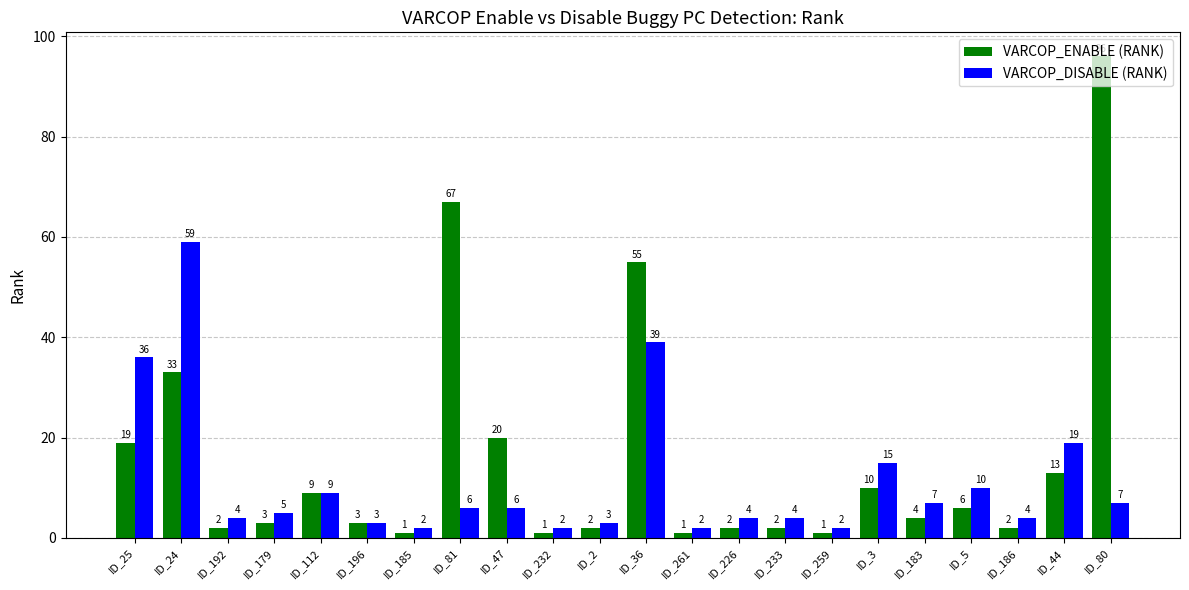

What is the value of the VARCOP_ENABLE (RANK) bar at the 9th from the left?

20